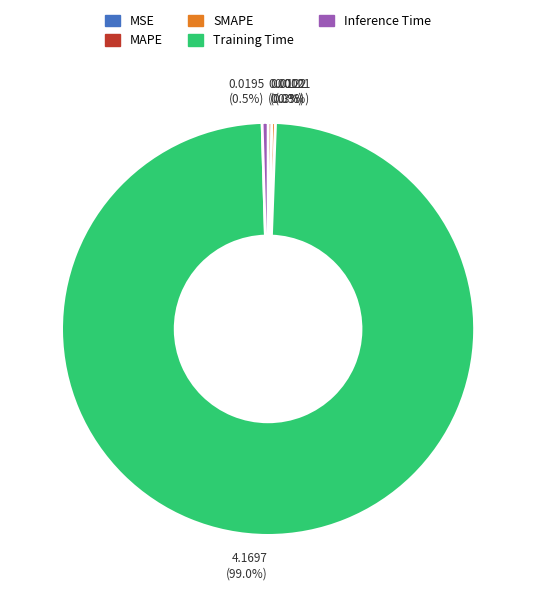

Which slice represents more than half of the pie?

Training Time